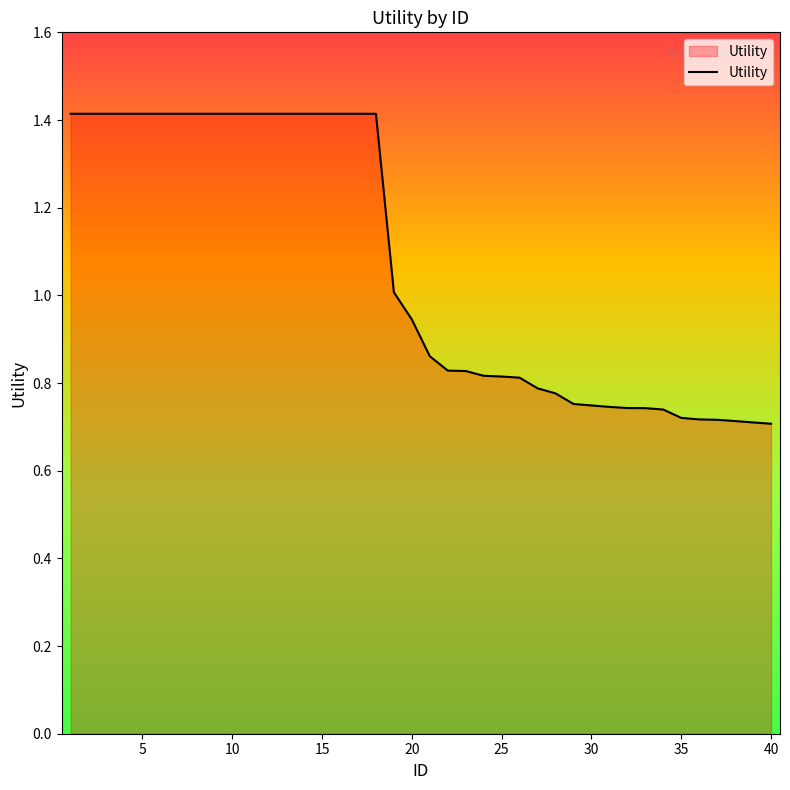

What is the maximum value shown in the chart?

1.4